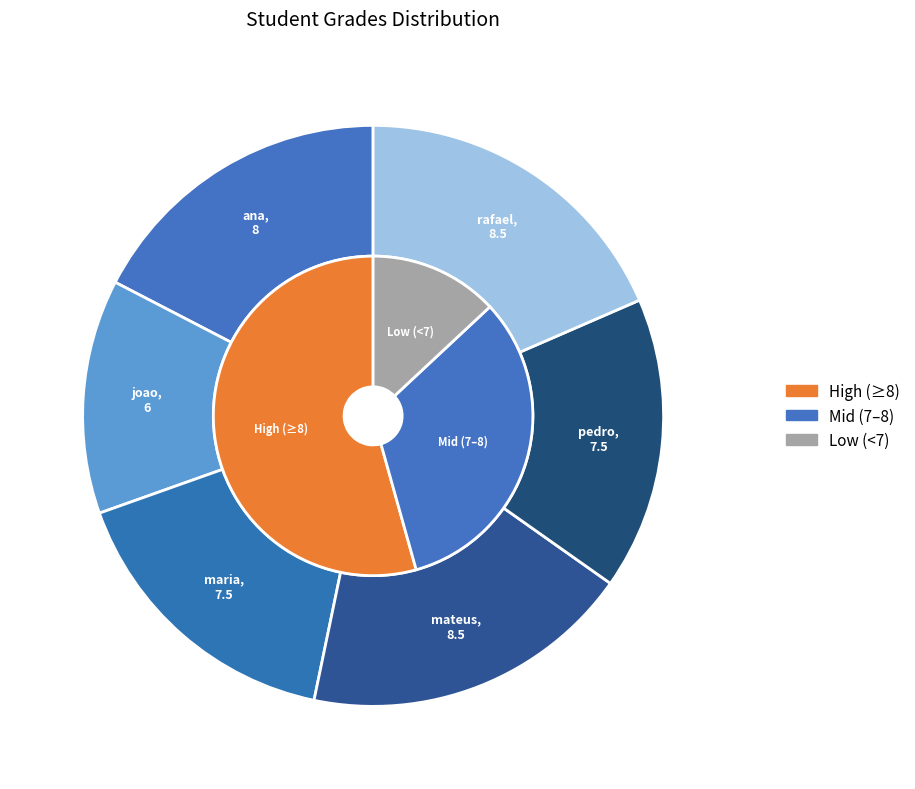

How many segments does this pie chart have?

6